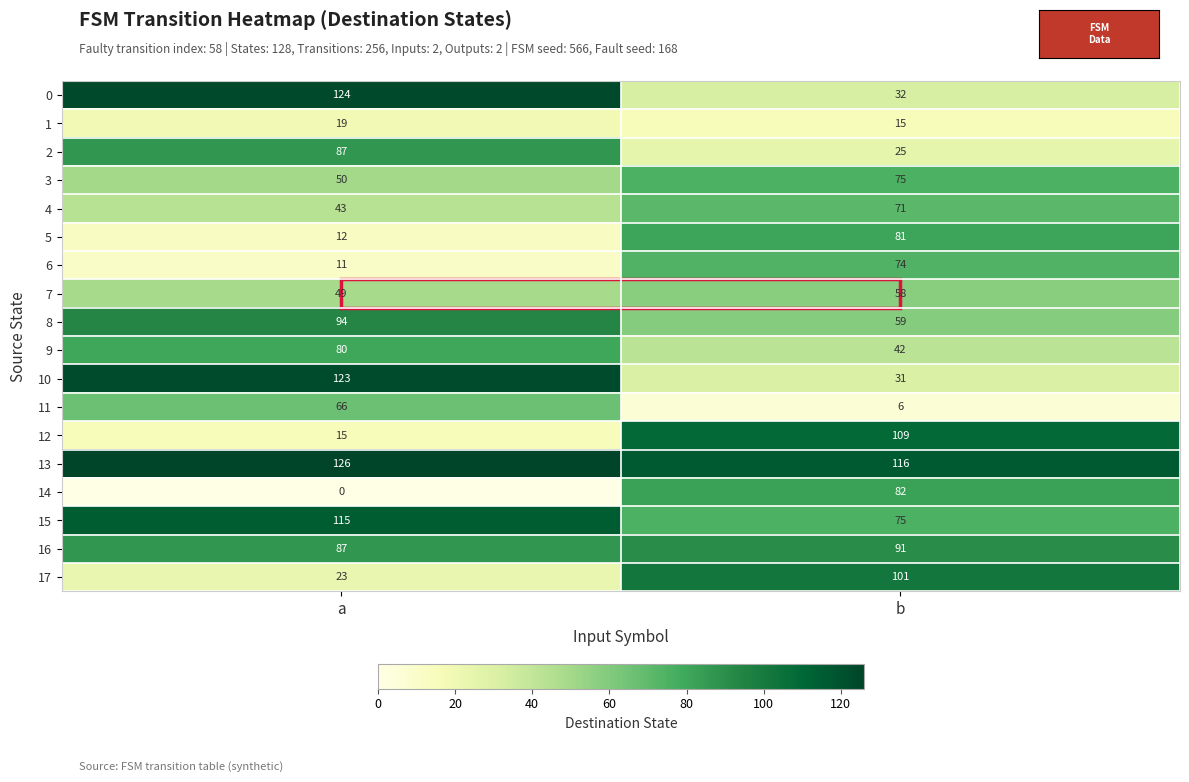

The 13 series shows 34 at b. True or false?

False